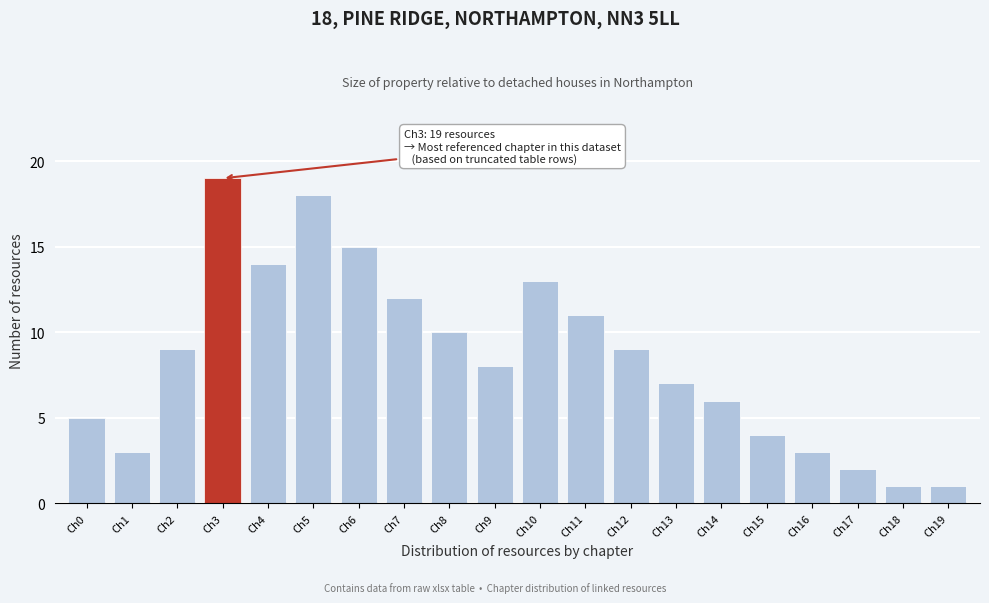

Reading right to left, extract all data points from this chart.

Ch19=1	Ch18=1	Ch17=2	Ch16=3	Ch15=4	Ch14=6	Ch13=7	Ch12=9	Ch11=11	Ch10=13	Ch9=8	Ch8=10	Ch7=12	Ch6=15	Ch5=18	Ch4=14	Ch3=19	Ch2=9	Ch1=3	Ch0=5